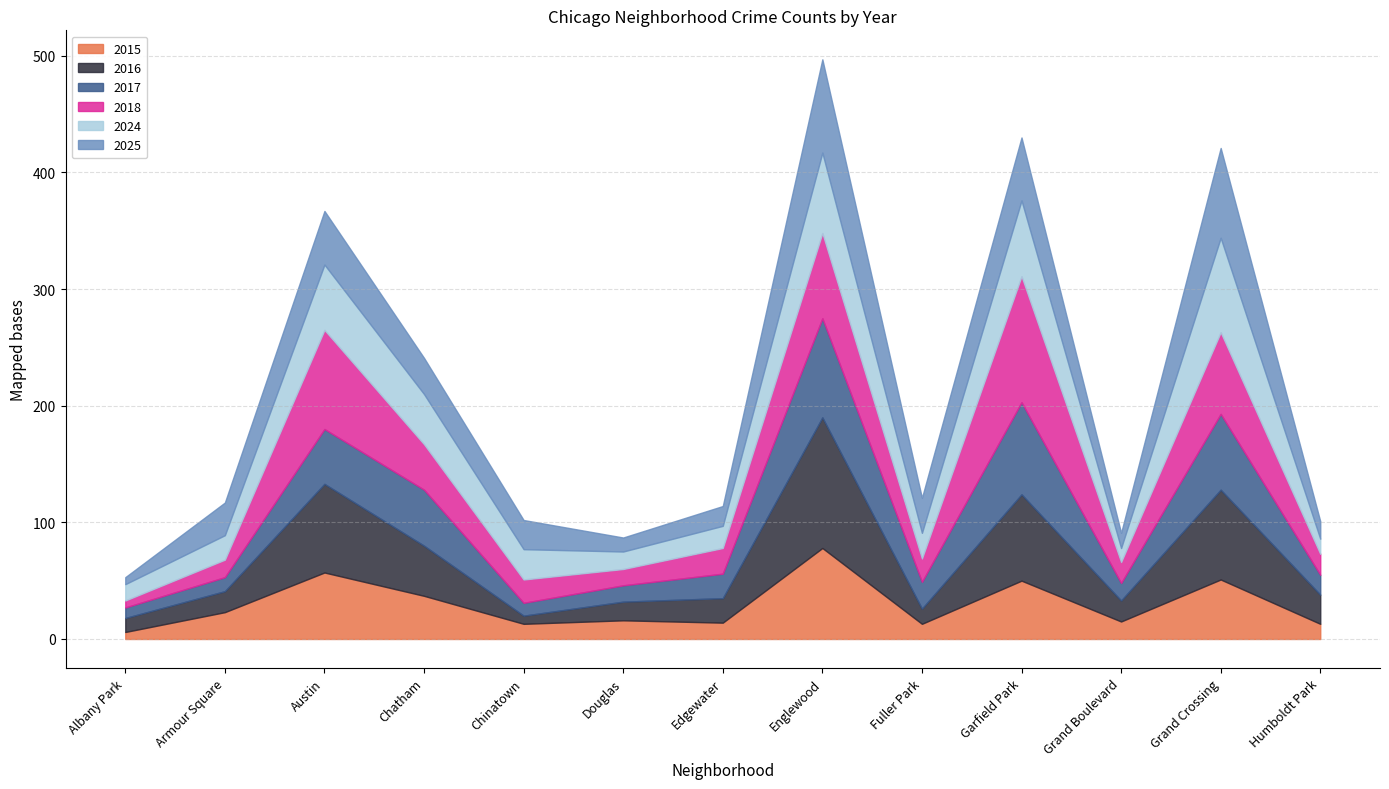

The 2015 series shows 51 at Grand Crossing. True or false?

True